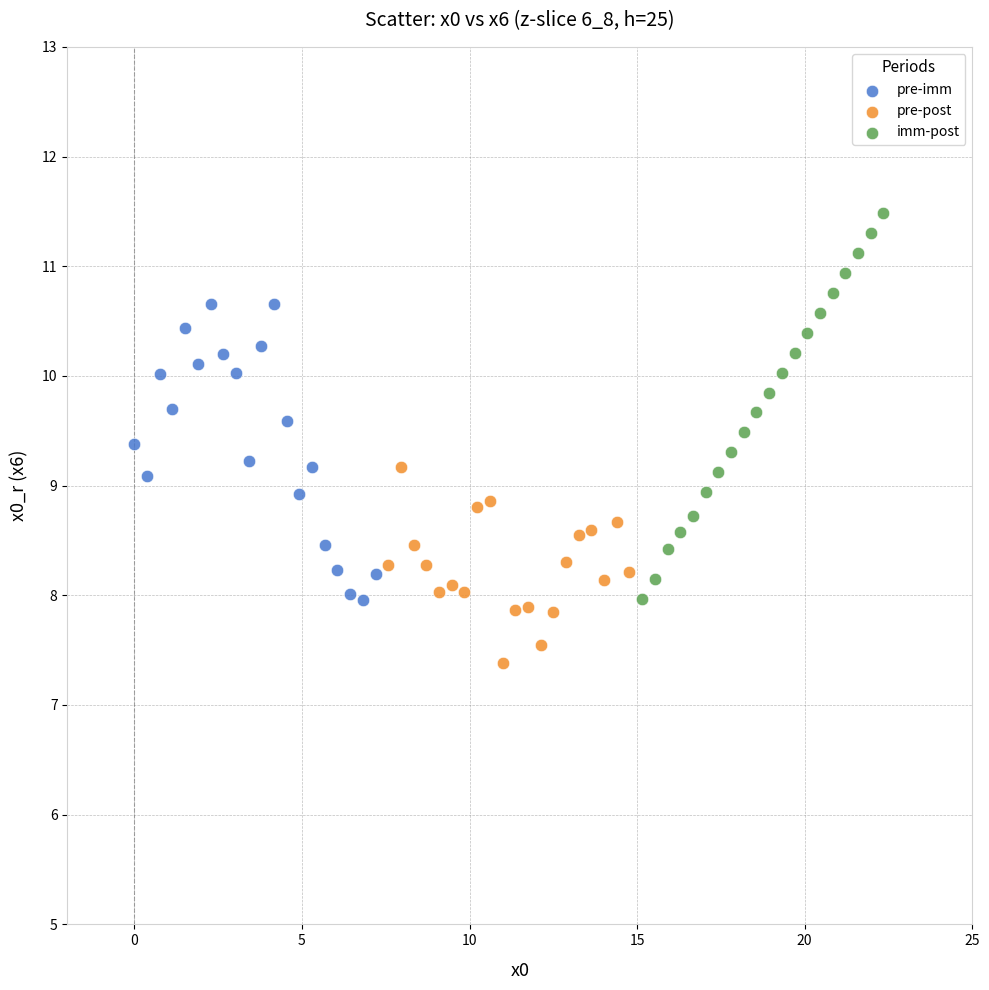

Which series has the widest spread of Y values?

imm-post